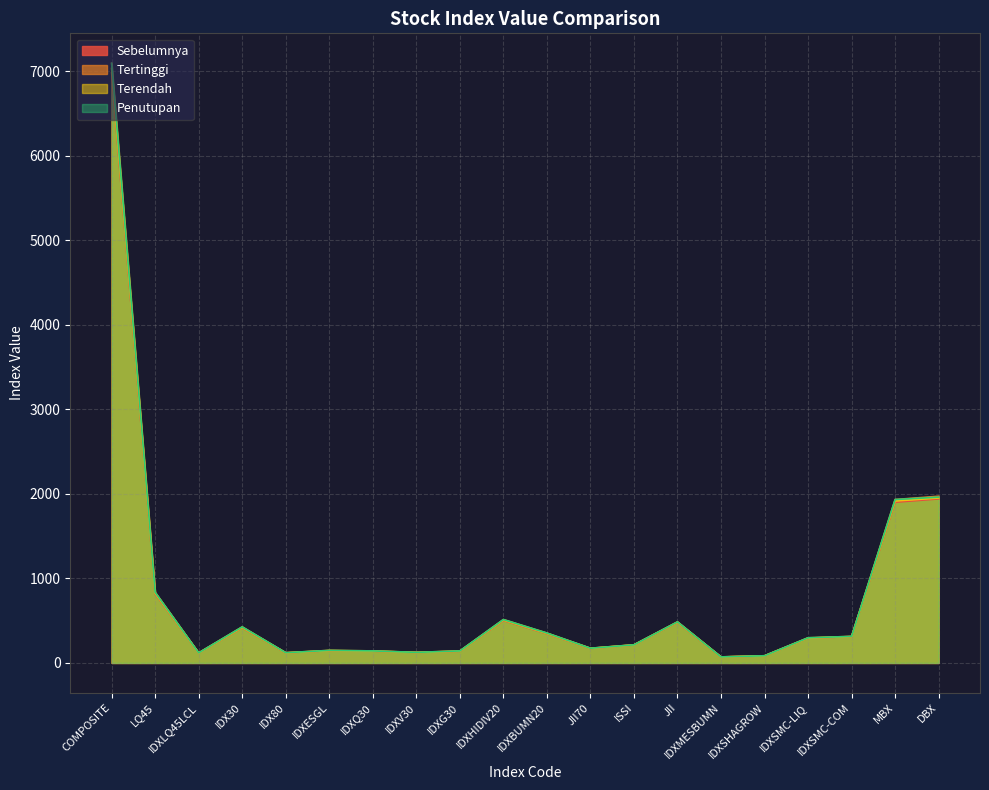

What is the total value across all series at IDXSHAGROW?

337.3